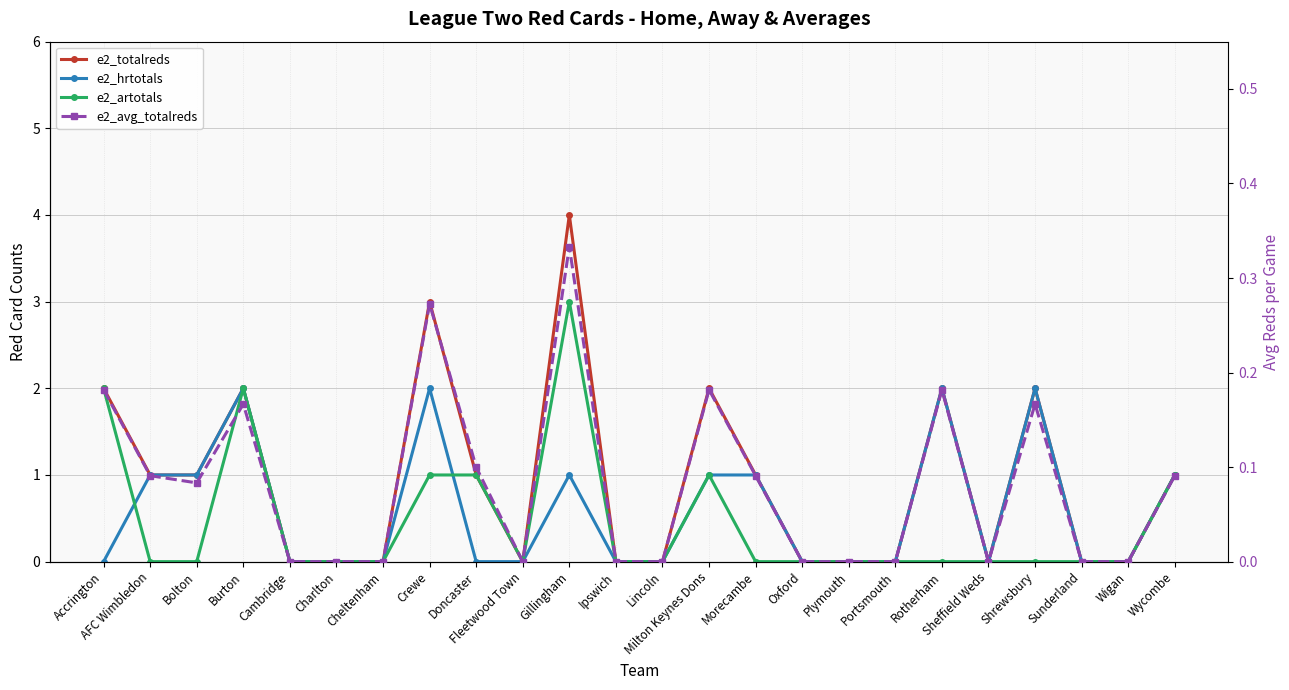

Is it true that e2_artotals equals 2.1 at Gillingham?

False